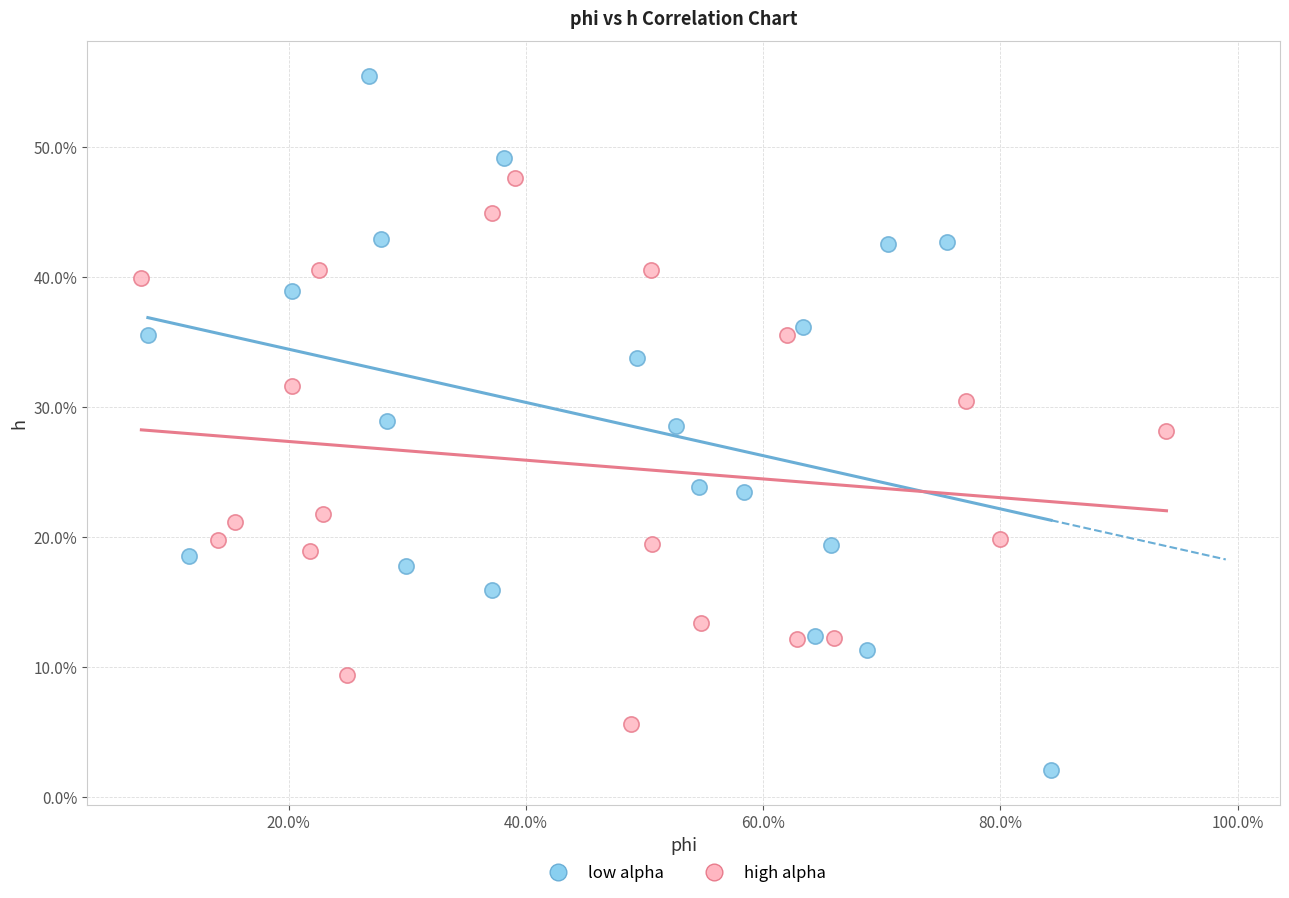

What are all the series names shown in the legend?

low alpha, high alpha